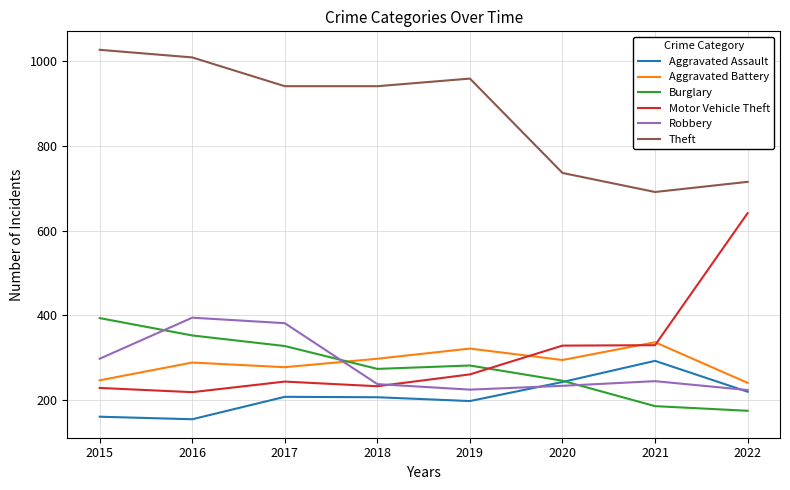

What is the highest value of the Motor Vehicle Theft series?

641